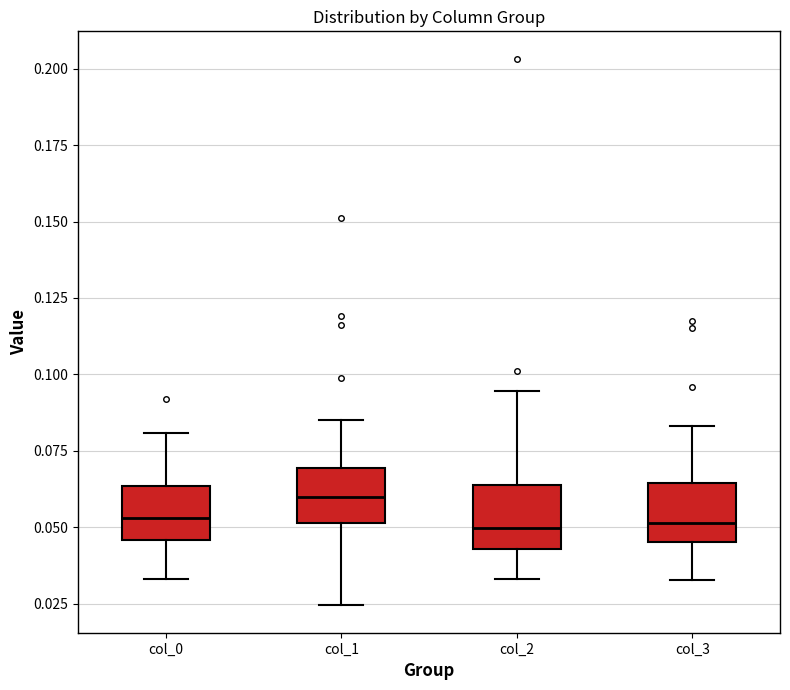

Reading left to right, read every box against the y-axis: the position of its median line, the range the box covers, and the ends of its whiskers. The values are not printed on the chart, so give them approximately, as read against the axis.

col_0: median 0.055, box 0.045 to 0.065, whiskers 0.035 to 0.080
col_1: median 0.060, box 0.050 to 0.070, whiskers 0.025 to 0.085
col_2: median 0.050, box 0.045 to 0.065, whiskers 0.035 to 0.095
col_3: median 0.050, box 0.045 to 0.065, whiskers 0.035 to 0.085